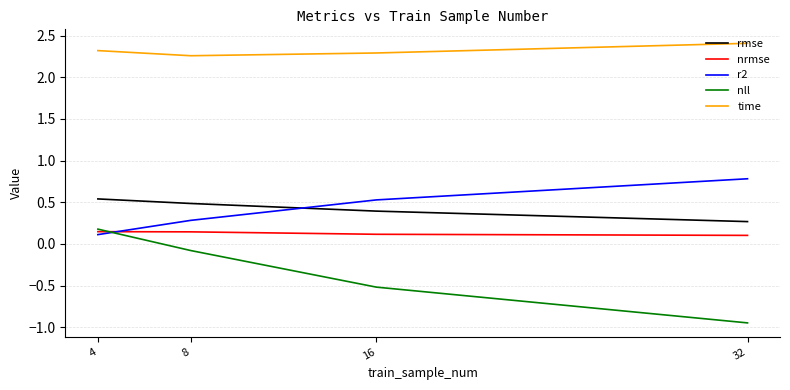

True or false: rmse has more than 0 interior local peaks.

False